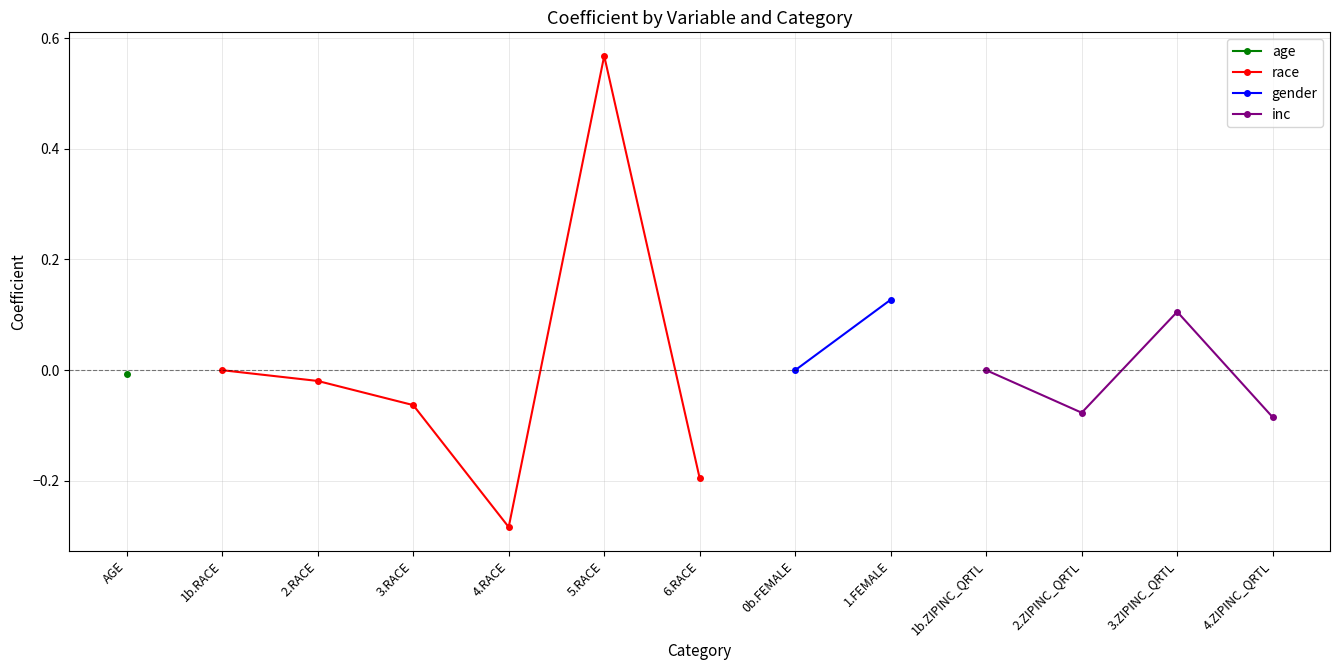

True or false: age and inc cross at least once.

False